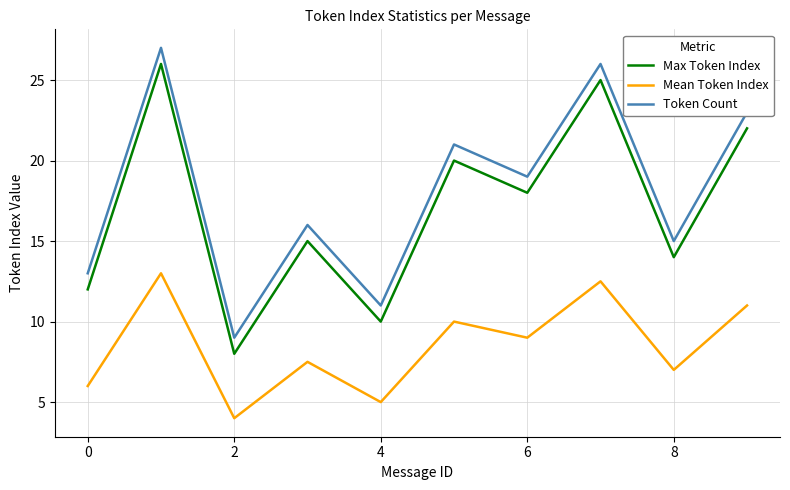

What is the difference between the maximum and minimum values in the Max Token Index series?

18.0